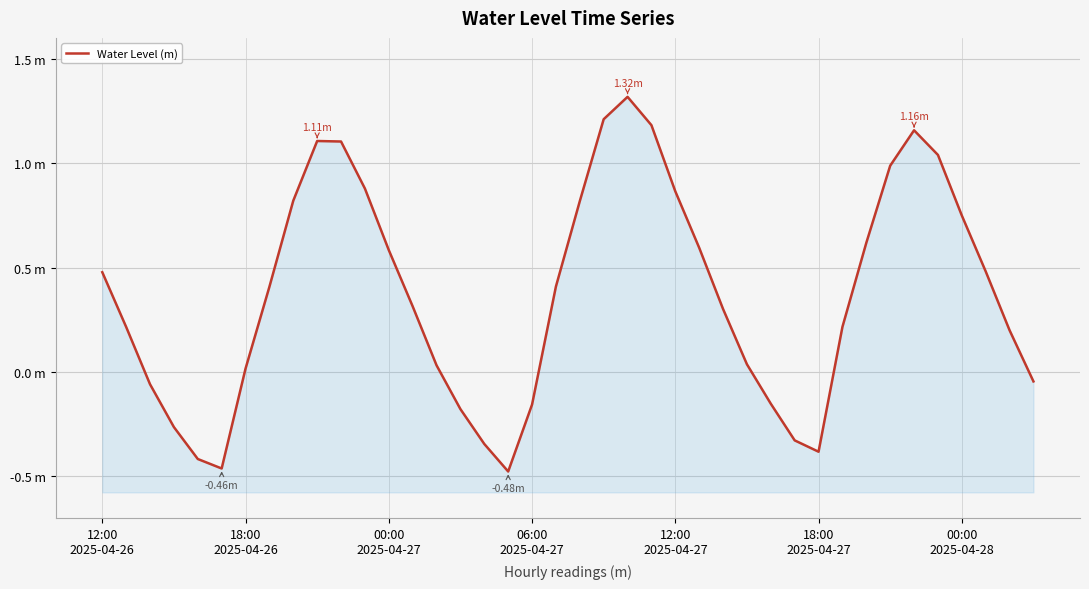

What position from the left is 00:00 2025-04-28?

37